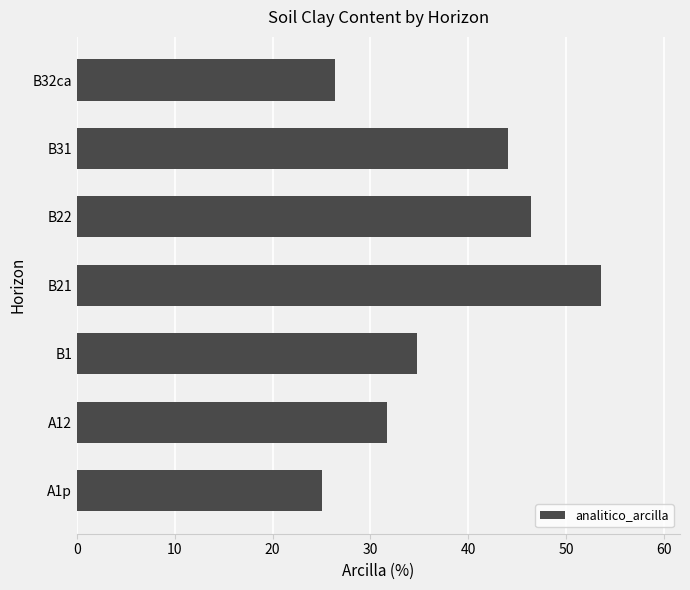

Reading bottom to top, extract all data points from this chart.

A1p=25.1	A12=31.7	B1=34.8	B21=53.6	B22=46.4	B31=44.1	B32ca=26.4